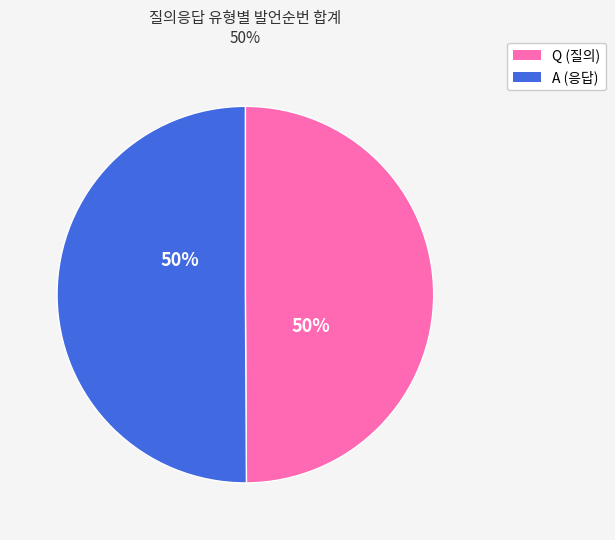

Approximately how many times larger is the value at Q compared to A?

1.0